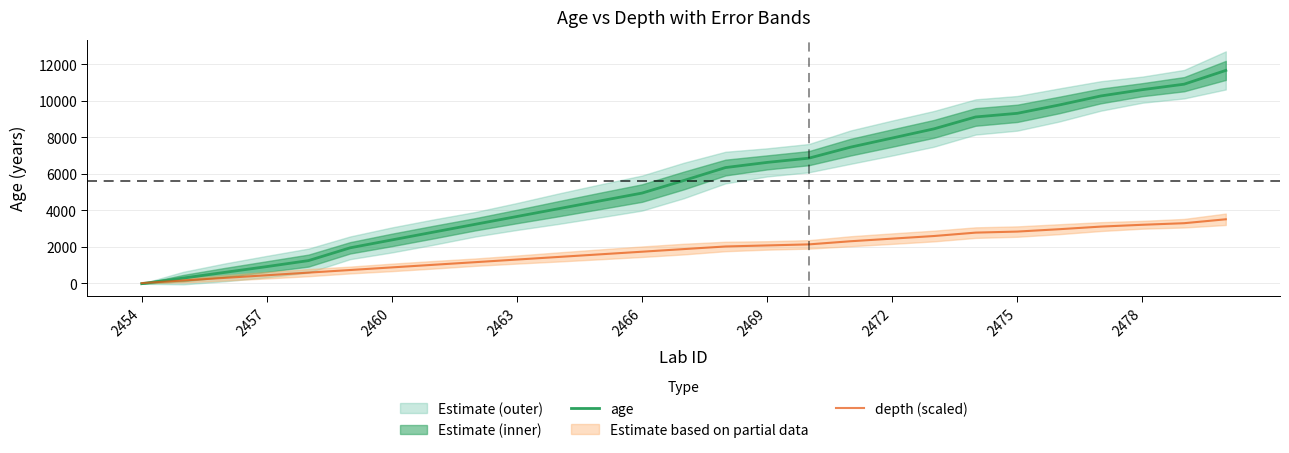

How many data points in depth (scaled) are above 1865?

14